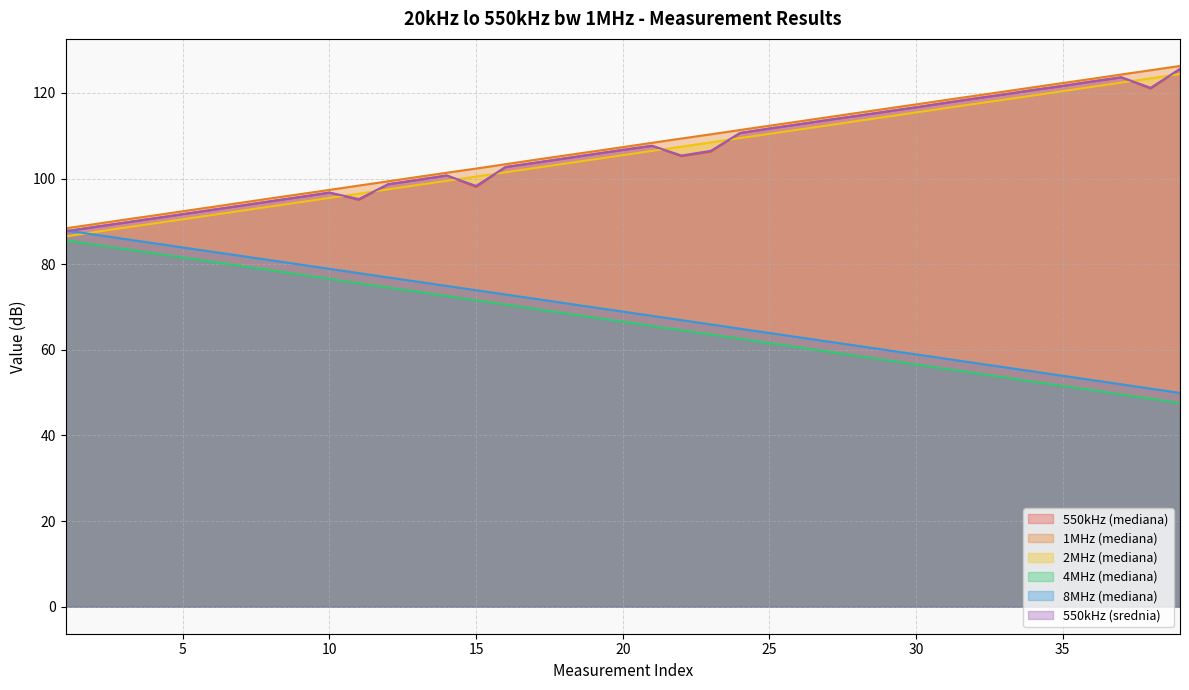

How many lines are shown in the chart?

6